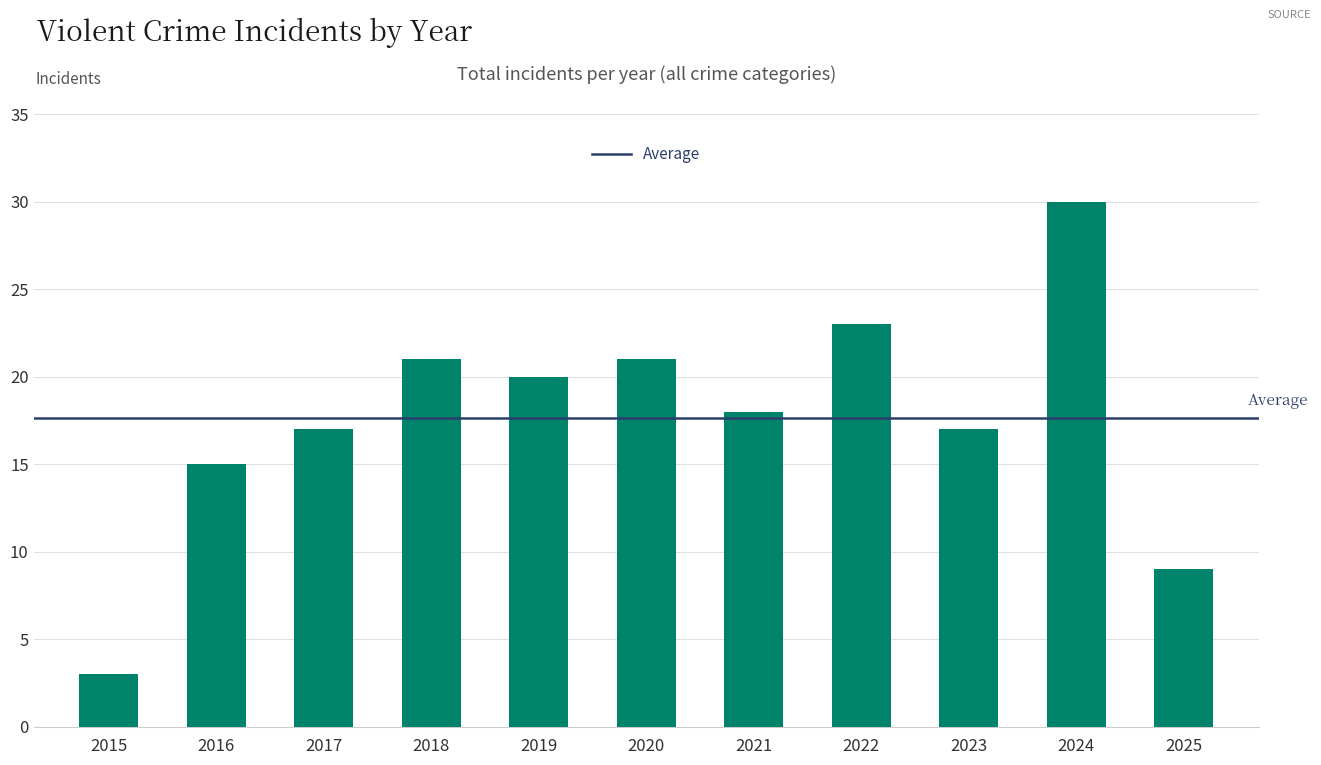

What is the minimum value shown in the chart?

3